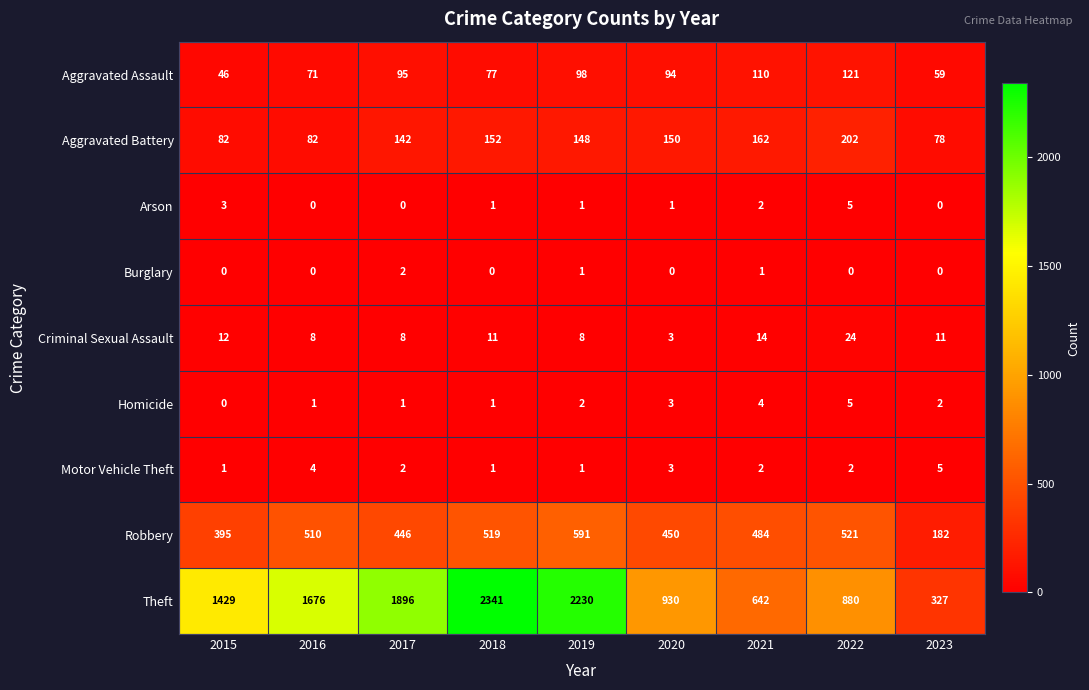

What is the sum of the Arson values at 2019 and 2022?

6